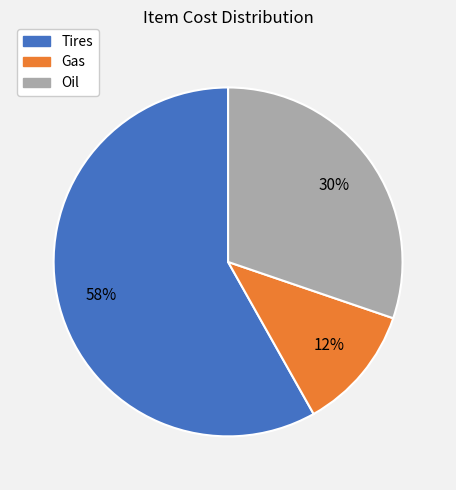

Rank the categories by value from highest to lowest.

Tires, Oil, Gas